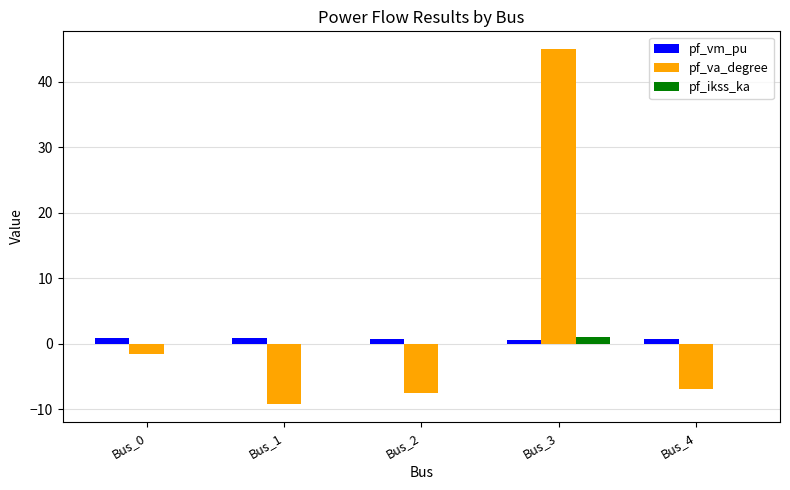

Where is pf_va_degree nearest to the value 17?

Bus_0